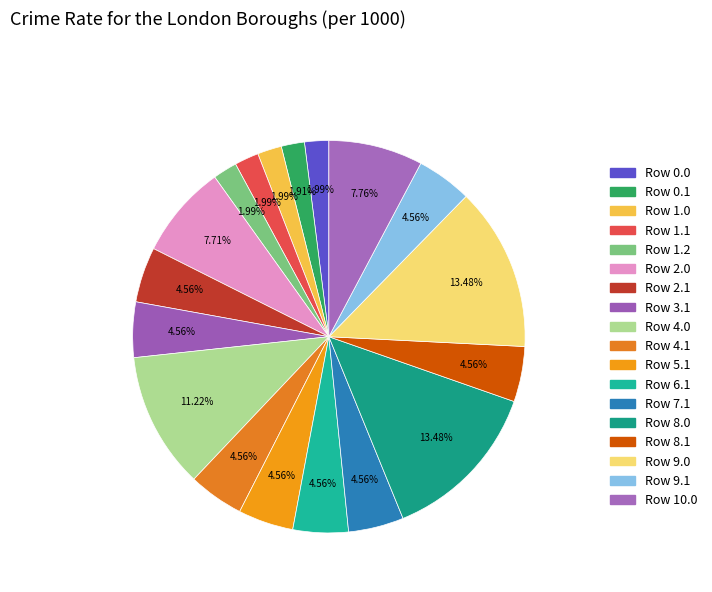

How many segments does this pie chart have?

18